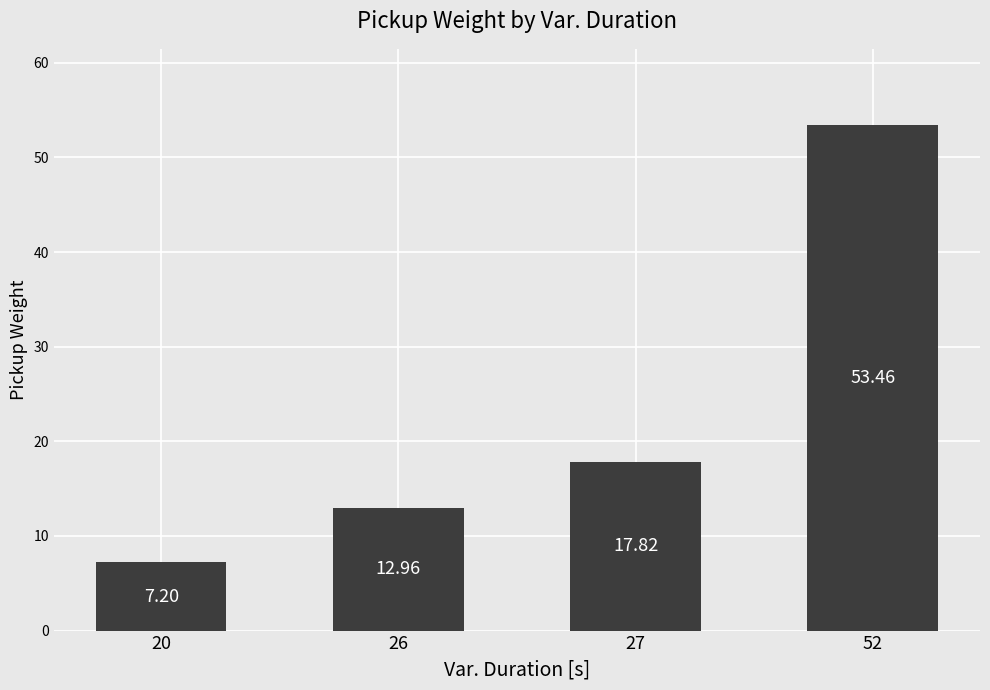

What is the average value?

22.9